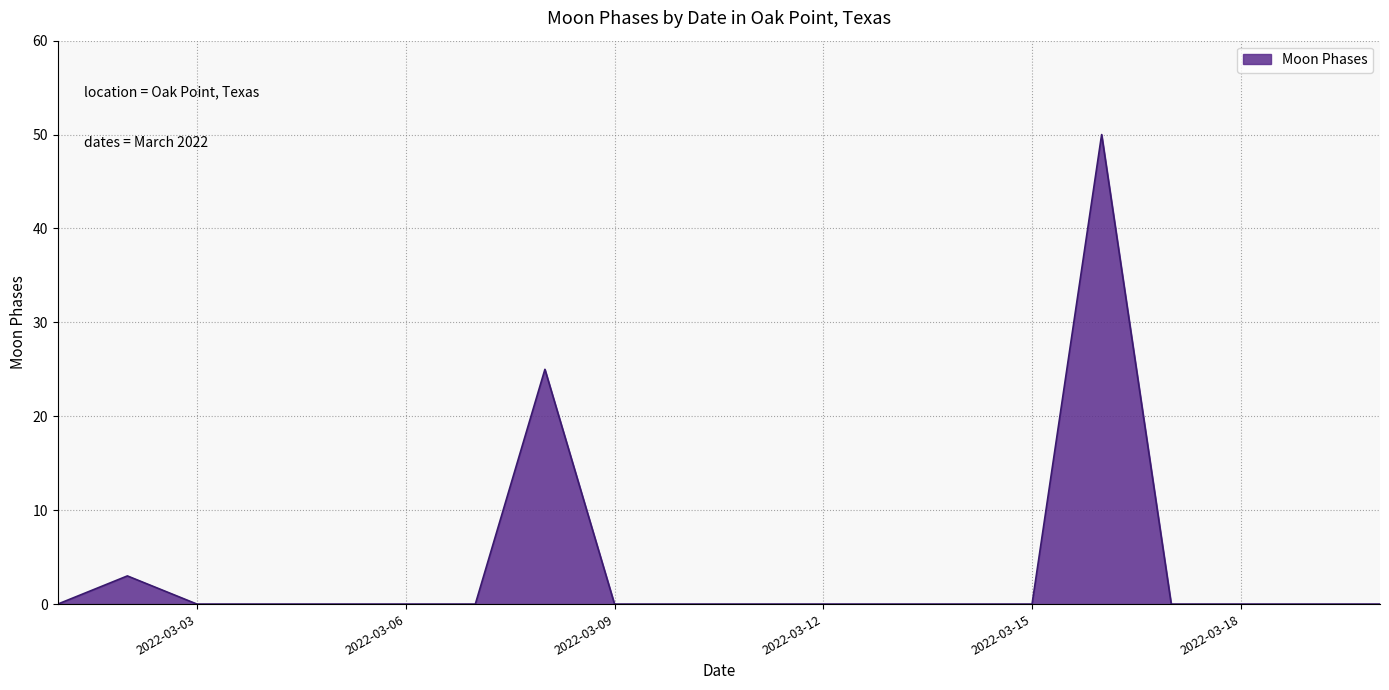

What is the maximum value shown in the chart?

50